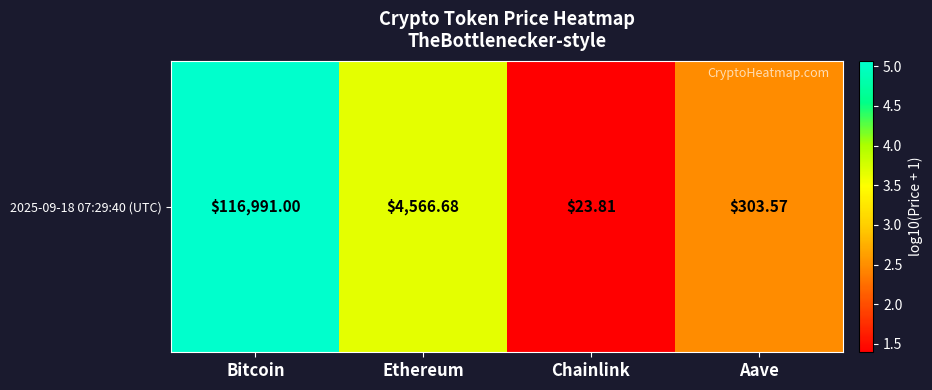

What is the minimum value shown in the chart?

1.4